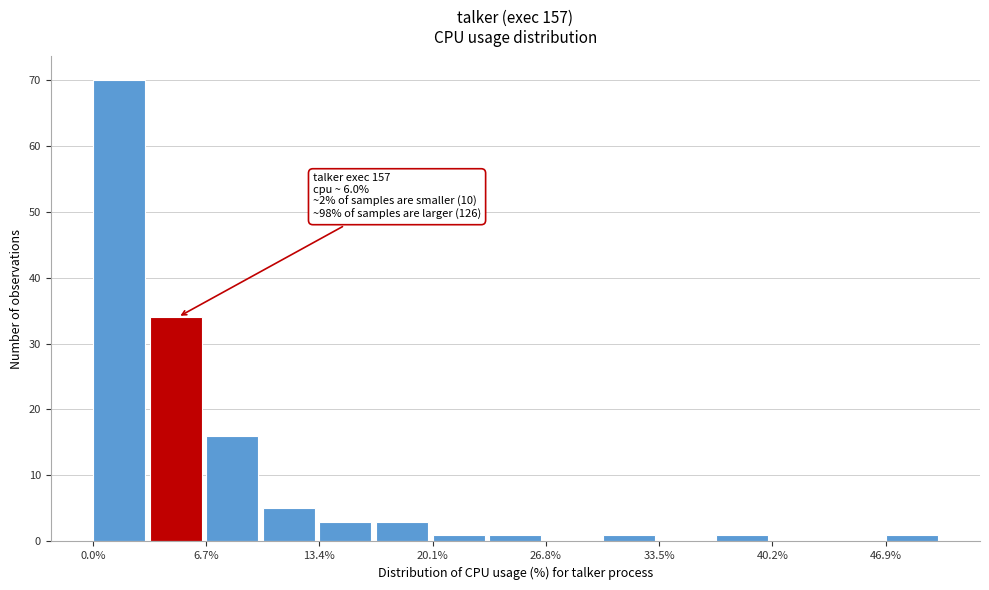

Read against the x-axis, roughly where is the centre of the tallest bar?

2